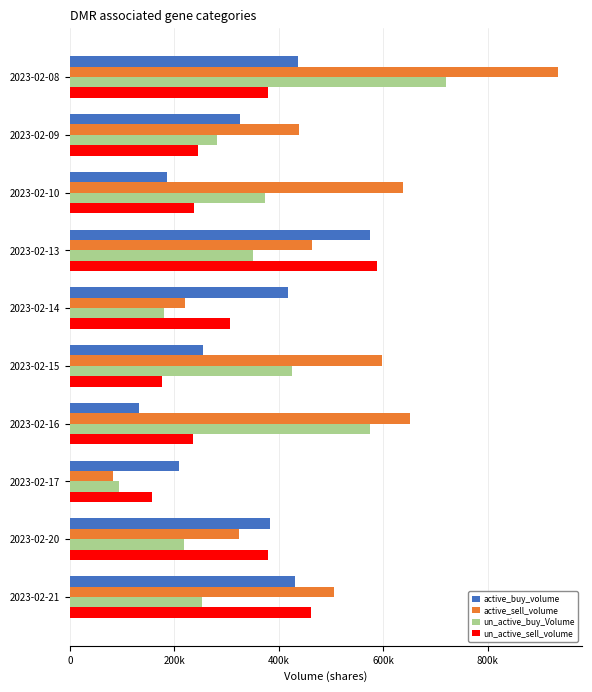

Where is active_sell_volume nearest to the value 508050?

2023-02-21